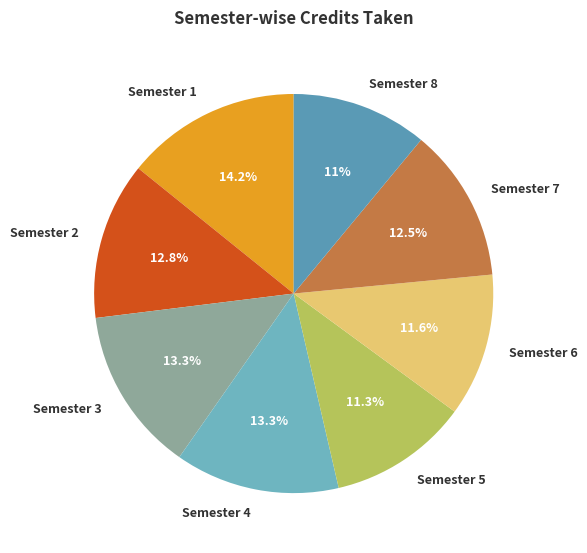

How many segments does this pie chart have?

8